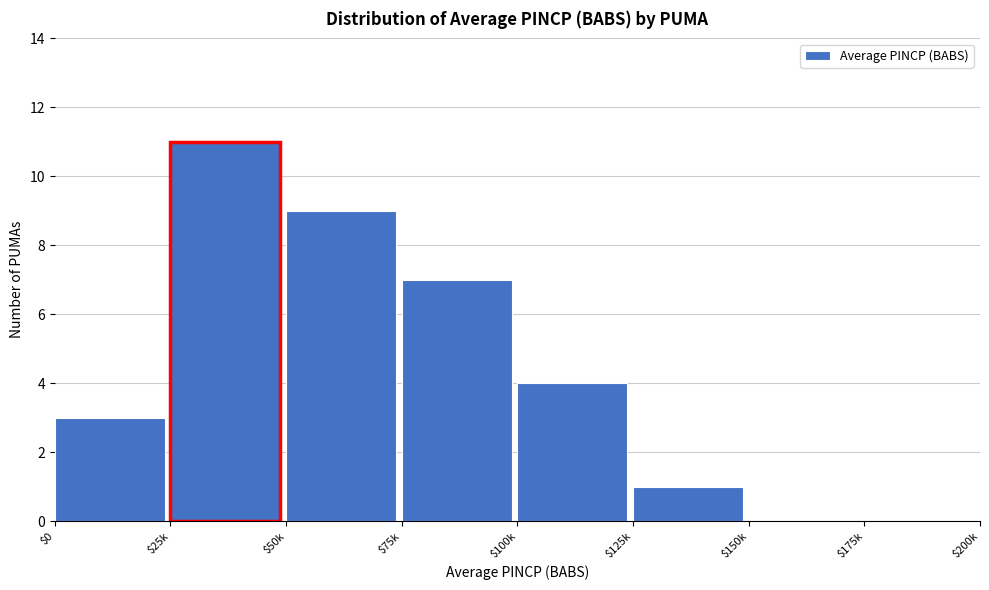

True or false: the data shows 0 at $175k.

True